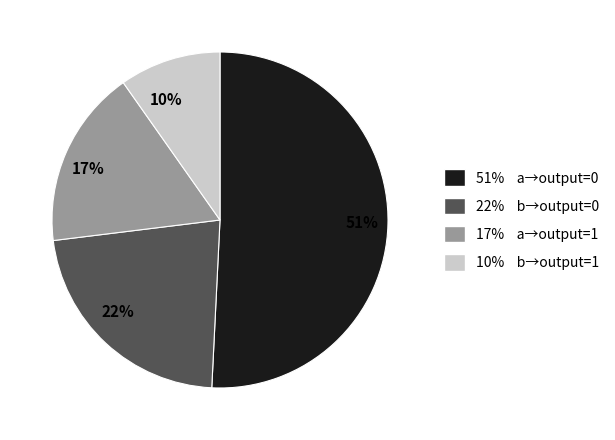

To the nearest percent, what is the average slice percentage?

25%